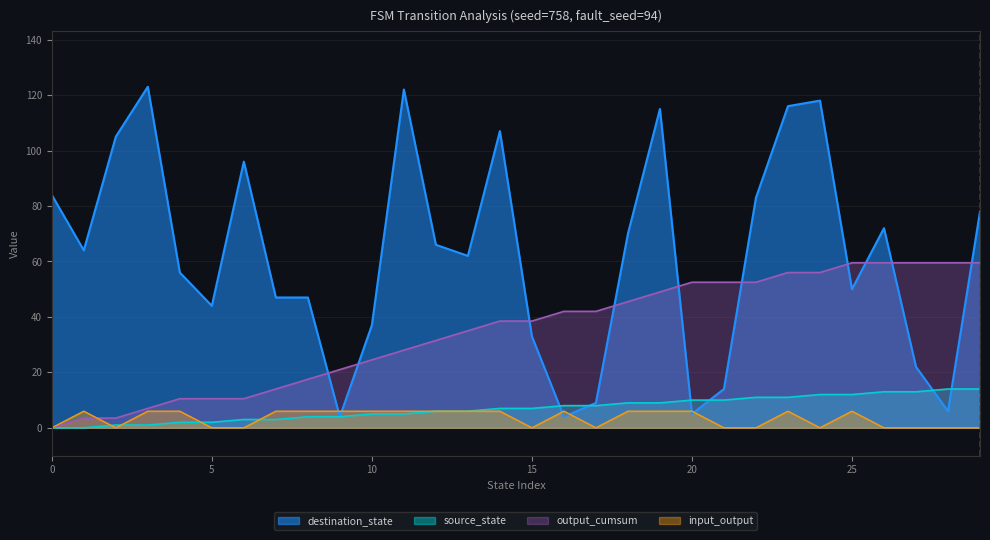

Does the chart display data point markers on the line(s)?

No